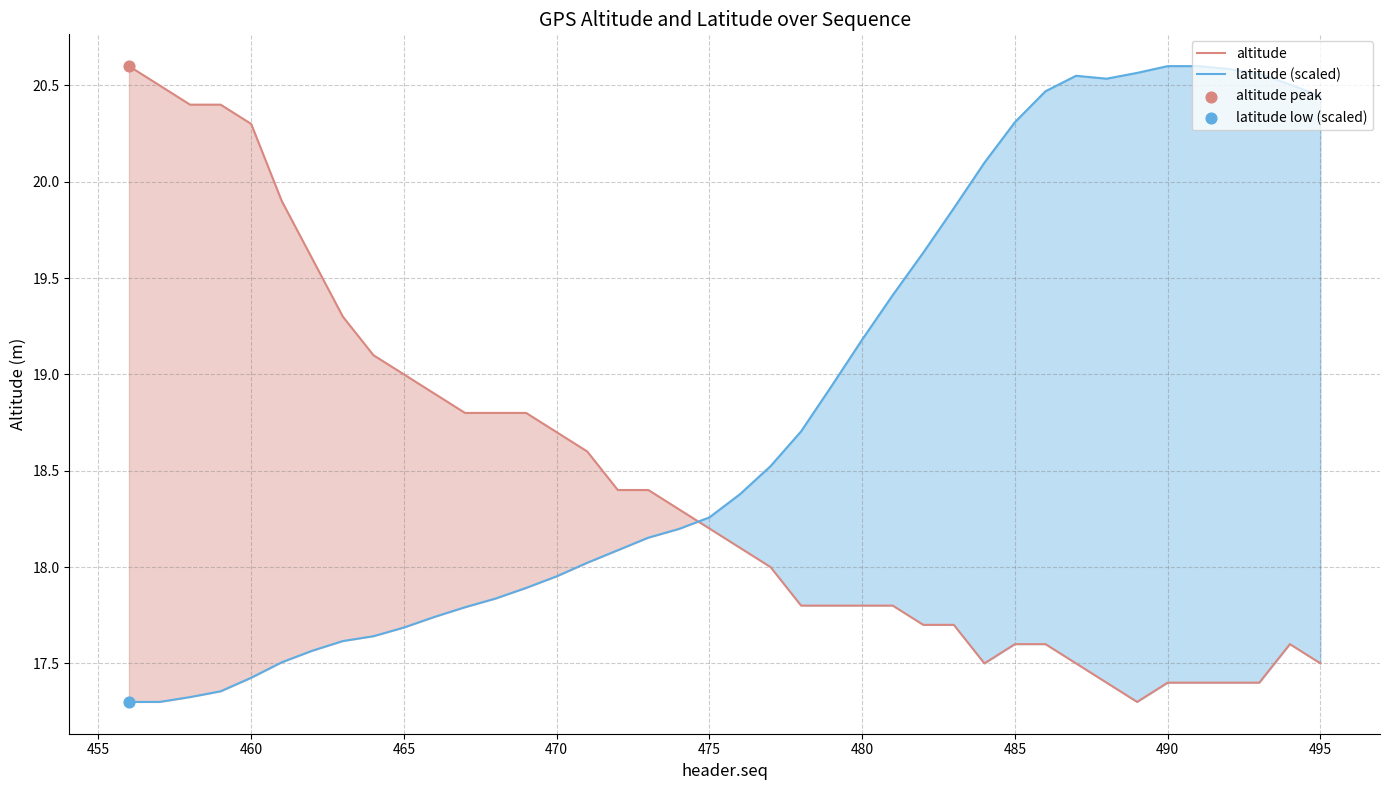

True or false: latitude (scaled) has a value of 17.7 at 465.

True